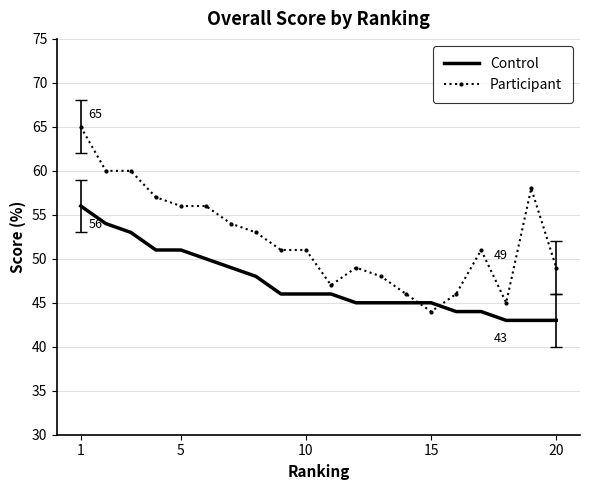

What are all the series names shown in the legend?

Control, Participant